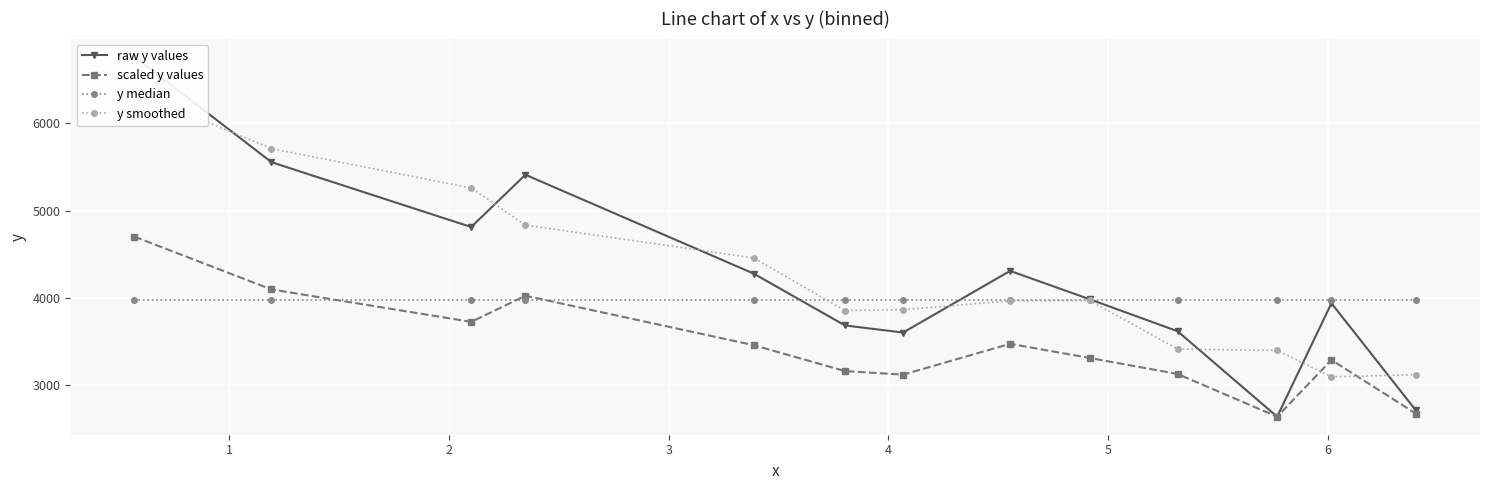

How many interior local peaks does the y smoothed series have?

1